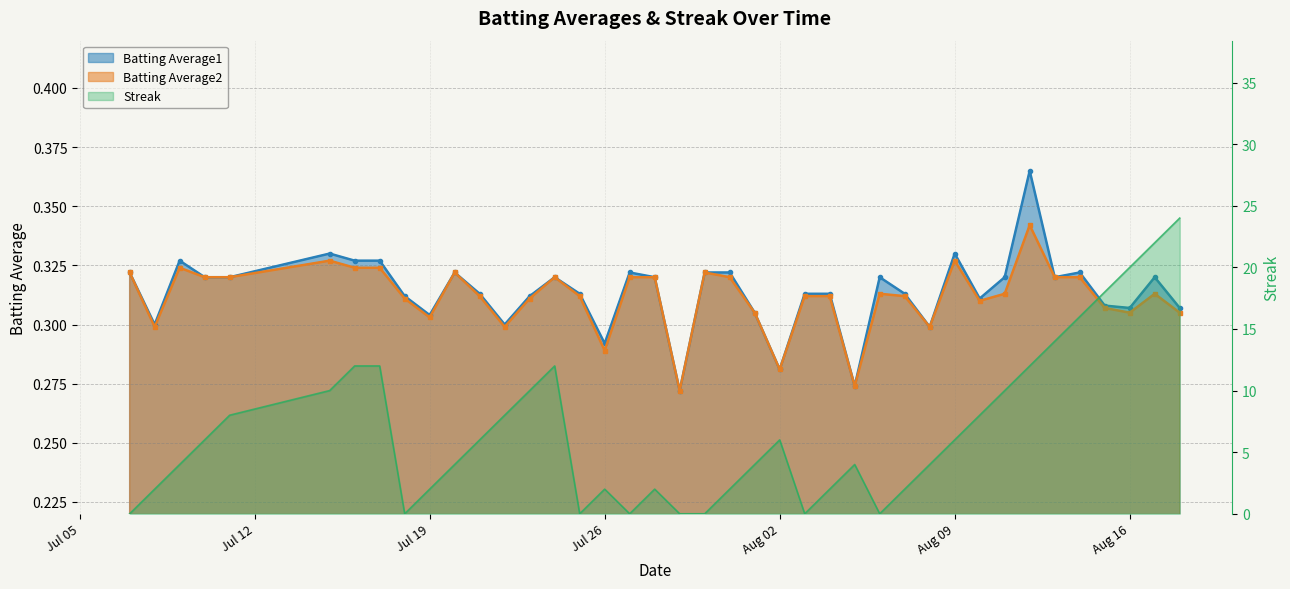

What position from the right is 2010-07-22?

28